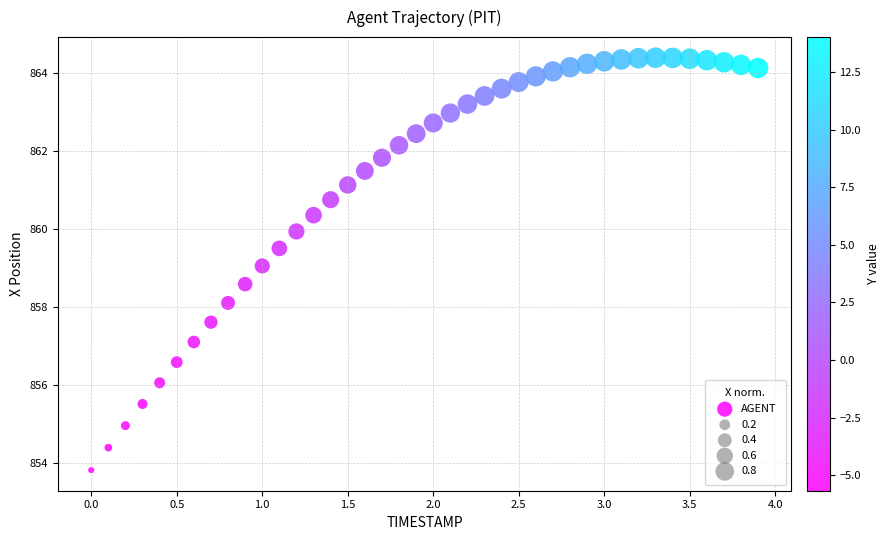

What is the range of X values (max minus min)?

3.9